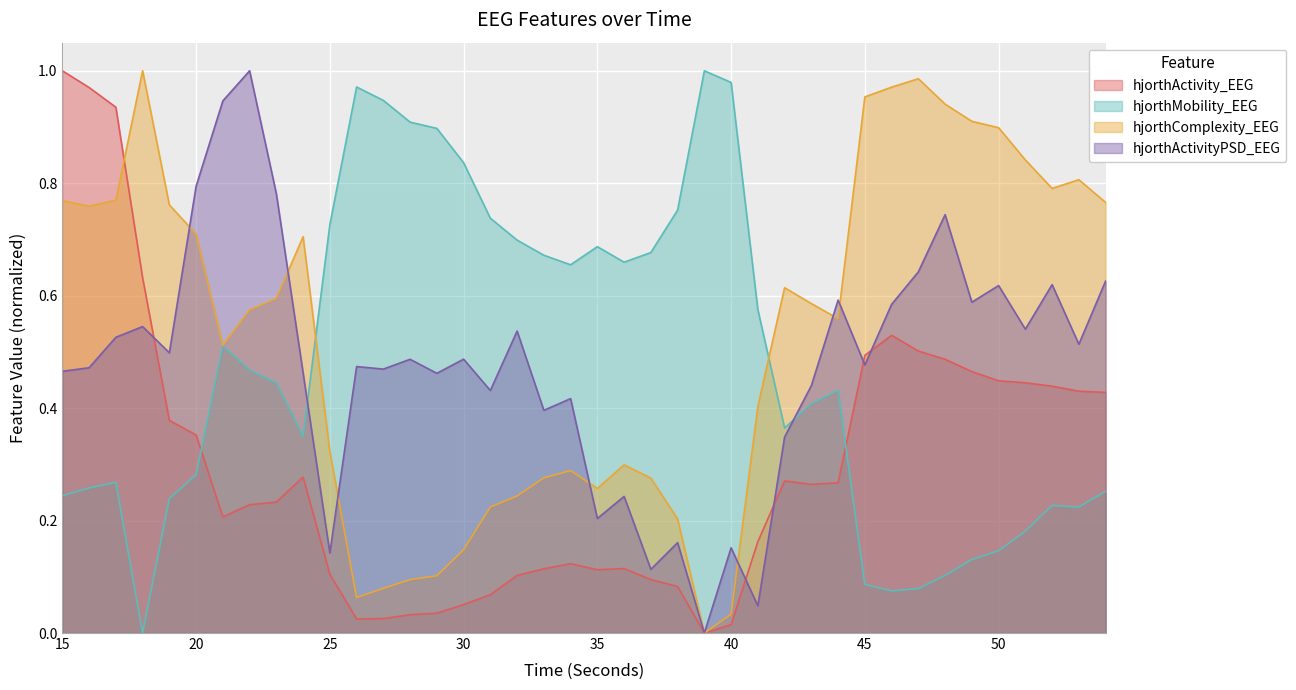

Reading right to left, extract all data points from this chart.

hjorthActivity_EEG: 0.4	0.4	0.4	0.4	0.4	0.5	0.5	0.5	0.5	0.5	0.3	0.3	0.3	0.2	0.0	0.0	0.1	0.1	0.1	0.1	0.1	0.1	0.1	0.1	0.1	0.0	0.0	0.0	0.0	0.1	0.3	0.2	0.2	0.2	0.4	0.4	0.6	0.9	1.0	1.0
hjorthMobility_EEG: 0.3	0.2	0.2	0.2	0.1	0.1	0.1	0.1	0.1	0.1	0.4	0.4	0.4	0.6	1.0	1.0	0.8	0.7	0.7	0.7	0.7	0.7	0.7	0.7	0.8	0.9	0.9	0.9	1.0	0.7	0.3	0.4	0.5	0.5	0.3	0.2	0.0	0.3	0.3	0.2
hjorthComplexity_EEG: 0.8	0.8	0.8	0.8	0.9	0.9	0.9	1.0	1.0	1.0	0.6	0.6	0.6	0.4	0.0	0.0	0.2	0.3	0.3	0.3	0.3	0.3	0.2	0.2	0.1	0.1	0.1	0.1	0.1	0.3	0.7	0.6	0.6	0.5	0.7	0.8	1.0	0.8	0.8	0.8
hjorthActivityPSD_EEG: 0.6	0.5	0.6	0.5	0.6	0.6	0.7	0.6	0.6	0.5	0.6	0.4	0.3	0.0	0.2	0.0	0.2	0.1	0.2	0.2	0.4	0.4	0.5	0.4	0.5	0.5	0.5	0.5	0.5	0.1	0.5	0.8	1.0	0.9	0.8	0.5	0.5	0.5	0.5	0.5